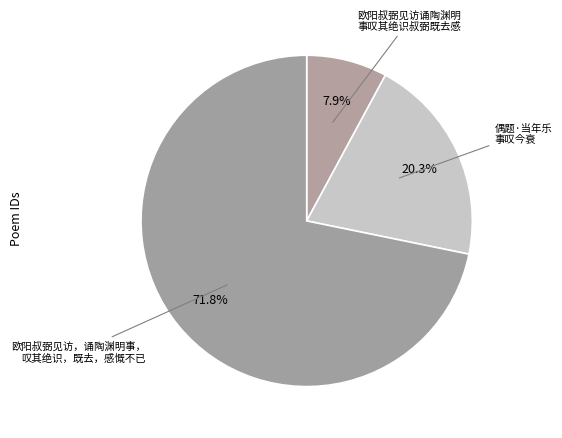

Rank the categories by value from lowest to highest.

欧阳叔弼见访诵陶渊明事叹其绝识叔弼既去感, 偶题·当年乐事叹今衰, 欧阳叔弼见访，诵陶渊明事，叹其绝识，既去，感慨不已，而赋此诗